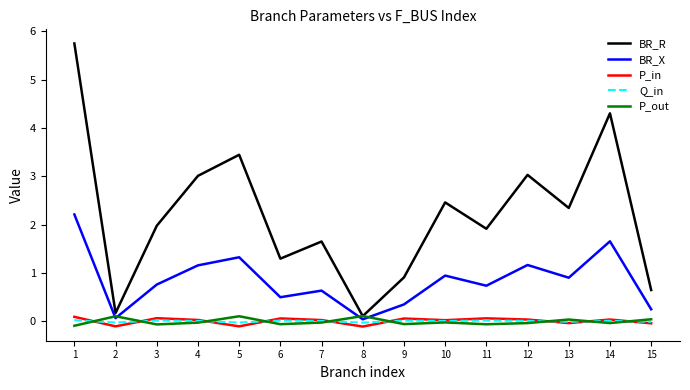

Does the chart have visible grid lines?

No